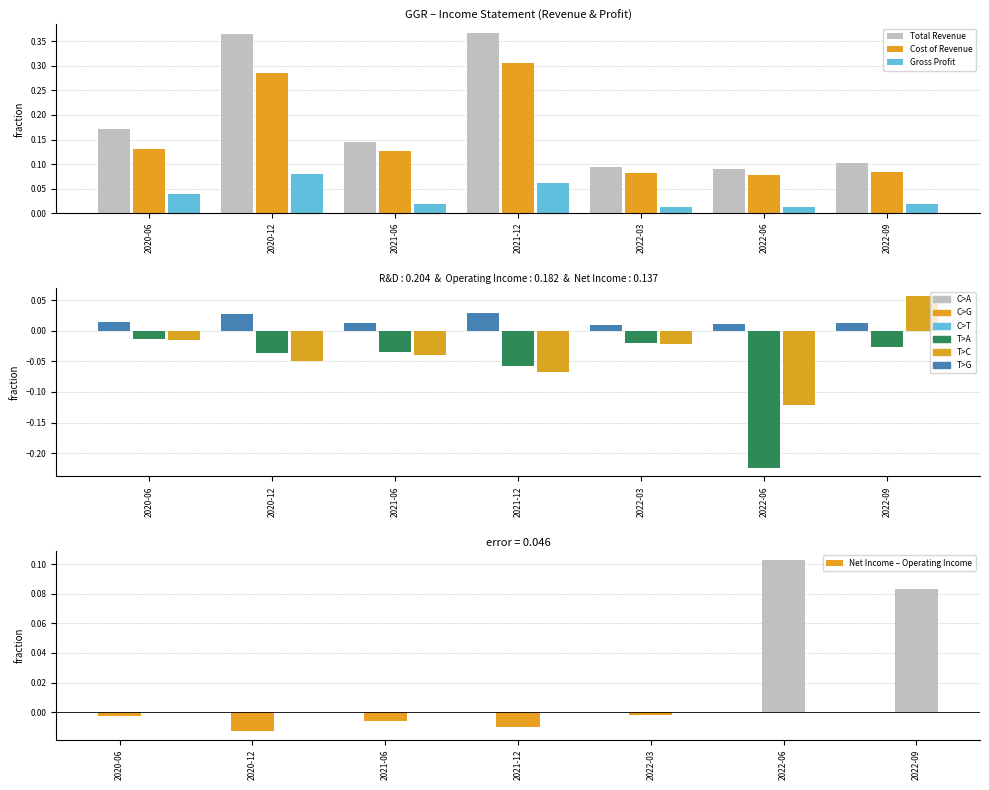

What is the difference between the maximum and minimum values in the Total Revenue series?

0.3